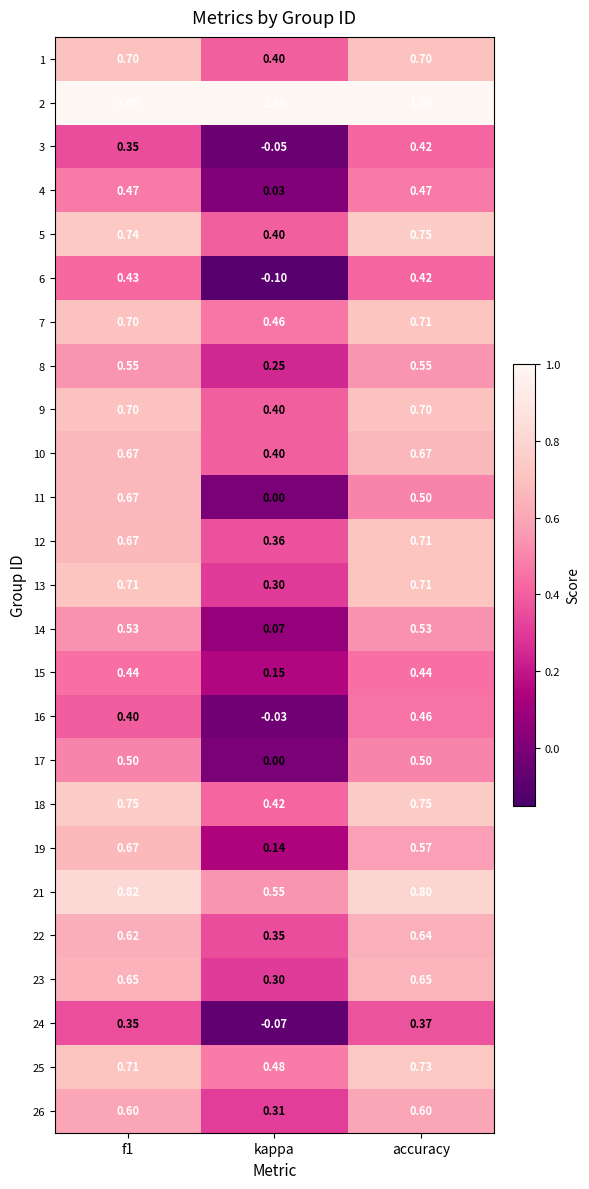

At which label is 16 closest to 0?

kappa